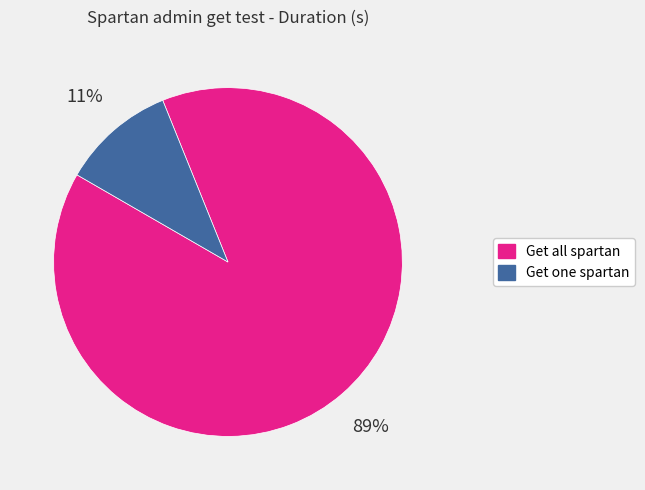

To the nearest percent, what portion does Get all spartan represent?

89%